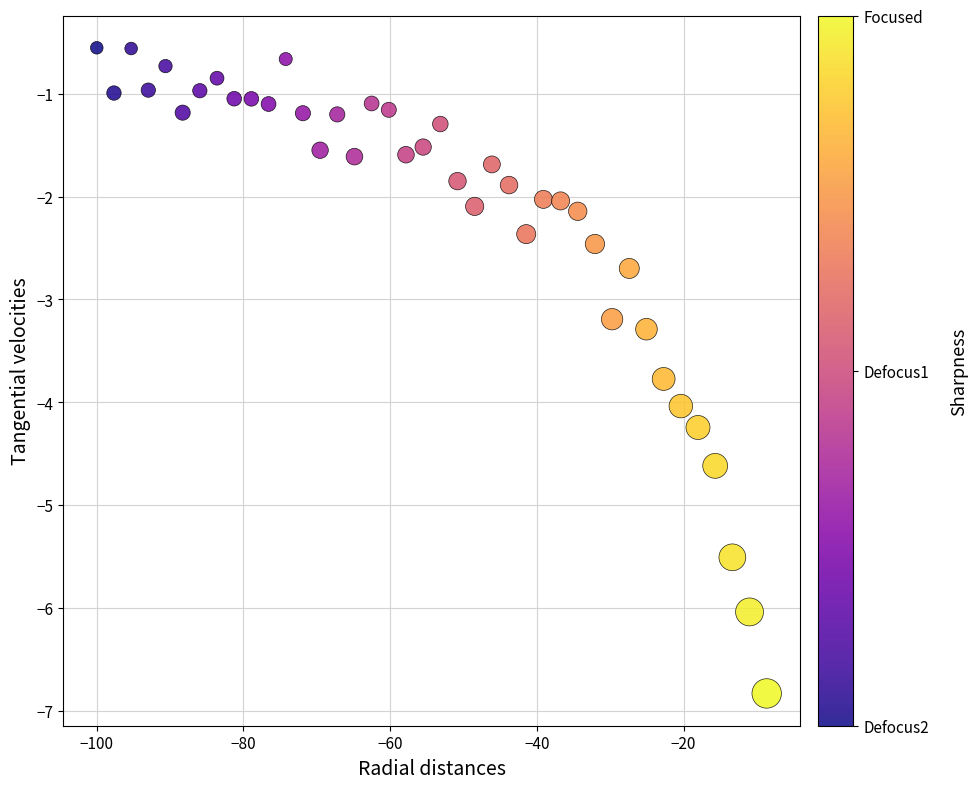

What Y value in the scatter plot is closest to -3?

-3.2